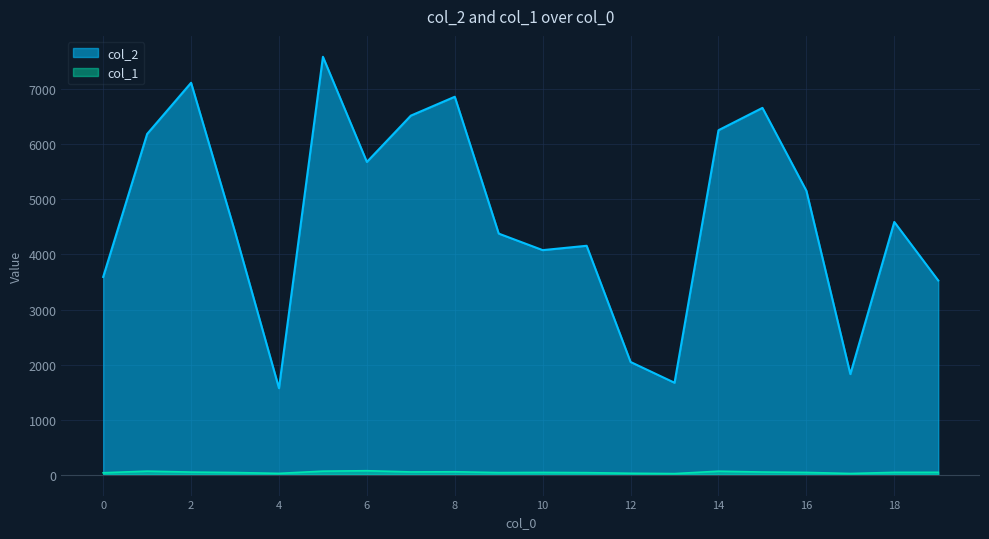

What is the difference between the highest and lowest values at 5?

7527